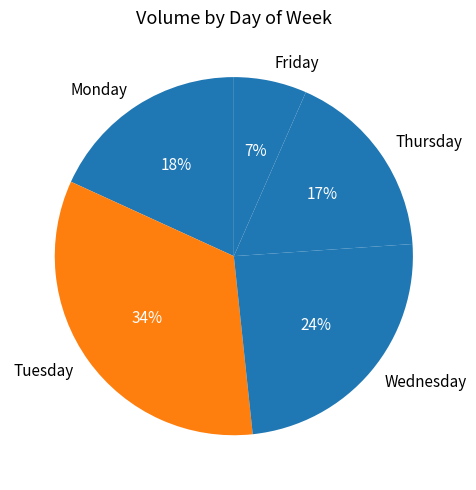

Count the number of slices in the pie.

5